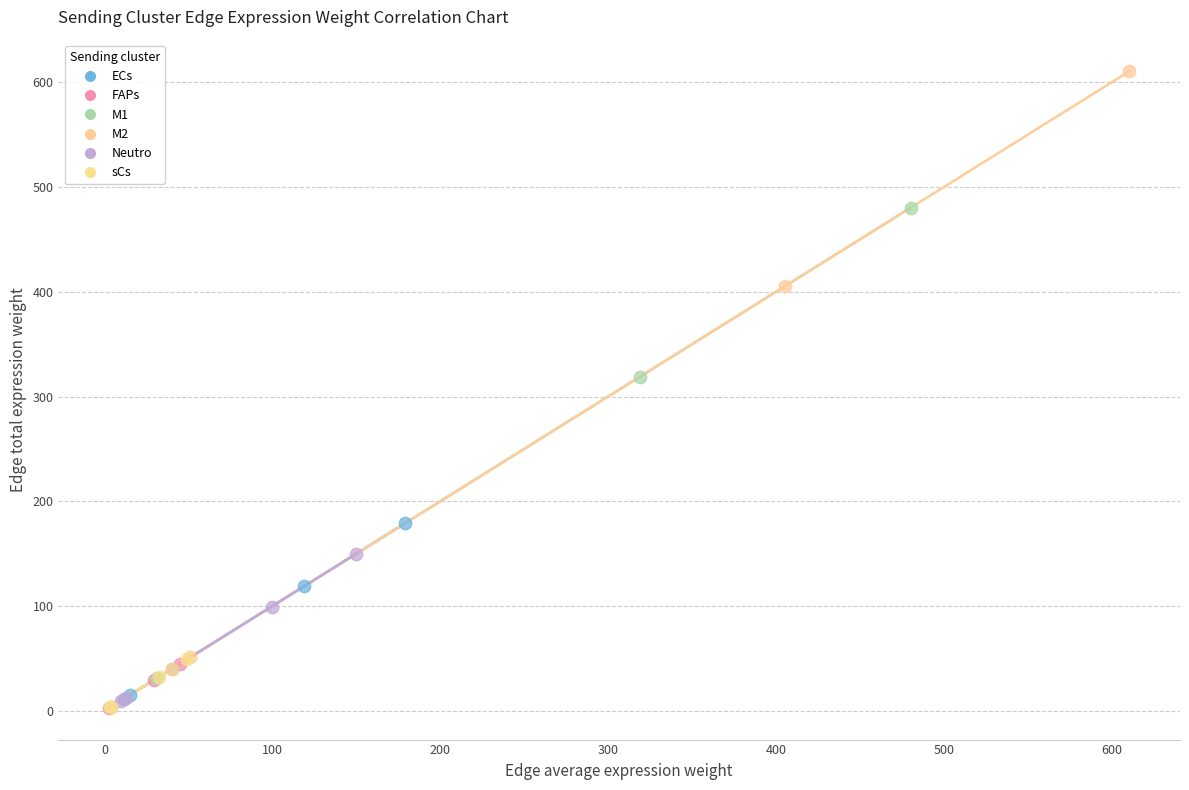

Which series reaches the maximum Y coordinate?

M2